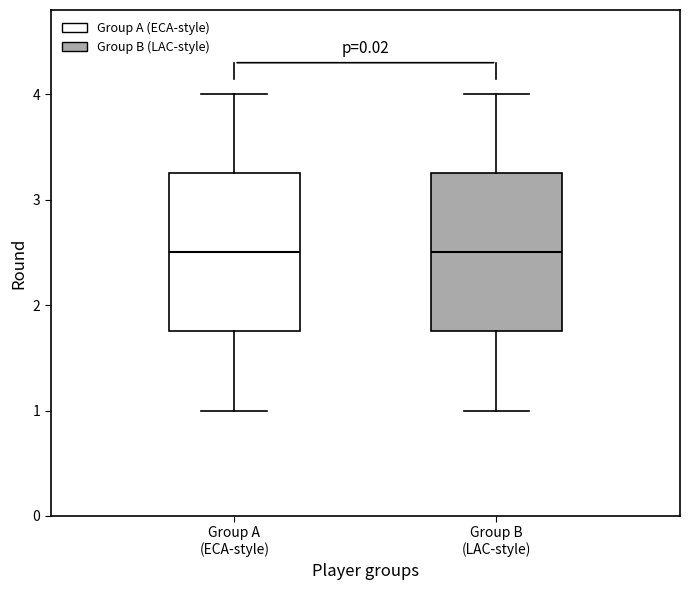

Reading left to right, transcribe this box plot: for each box, give where its median line is, the range the box spans, and where its two whiskers end, as read against the y-axis. The values are not printed on the chart, so give them approximately, as read against the axis.

Group A (ECA-style): median 2.5, box 1.8 to 3.3, whiskers 1.0 to 4.0
Group B (LAC-style): median 2.5, box 1.8 to 3.3, whiskers 1.0 to 4.0